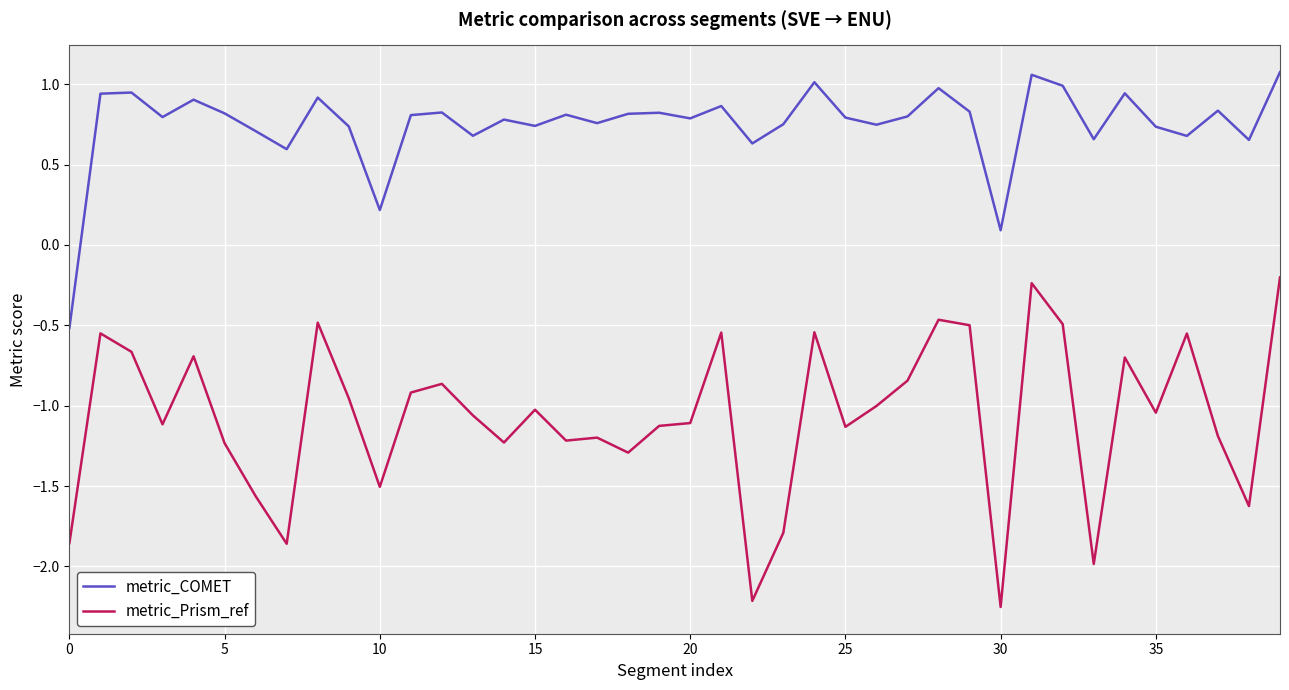

Which series has the largest total across all categories?

metric_COMET